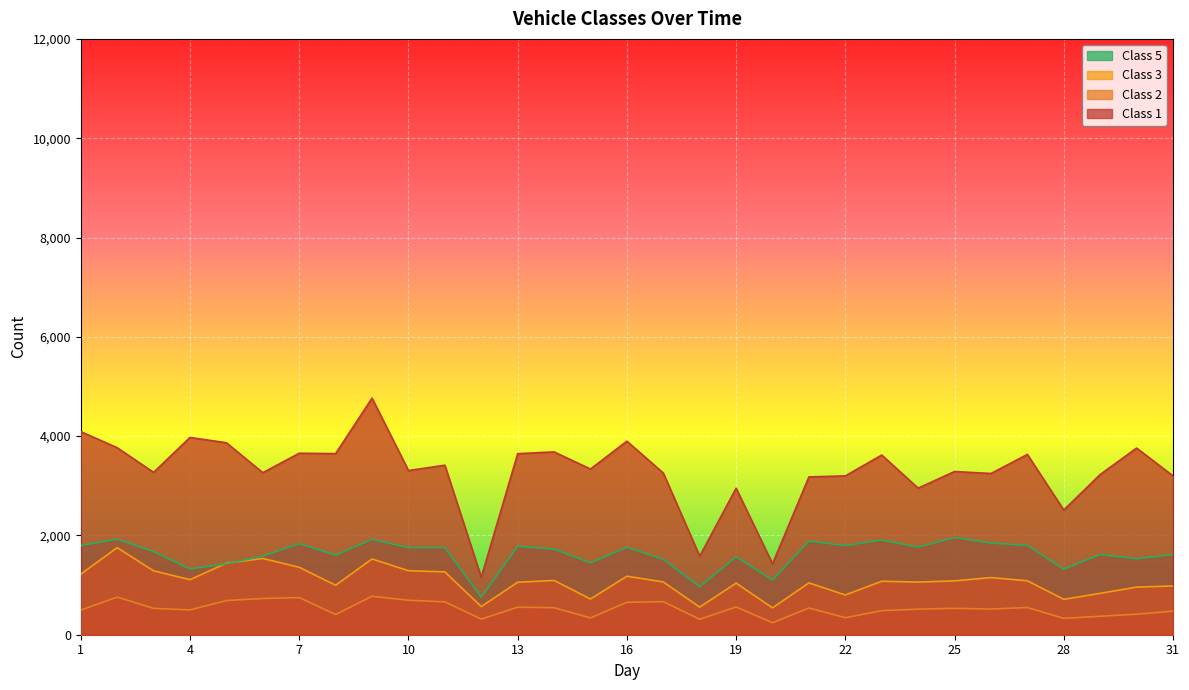

What is the value of the Class 3 point at the 23rd from the left?

1077